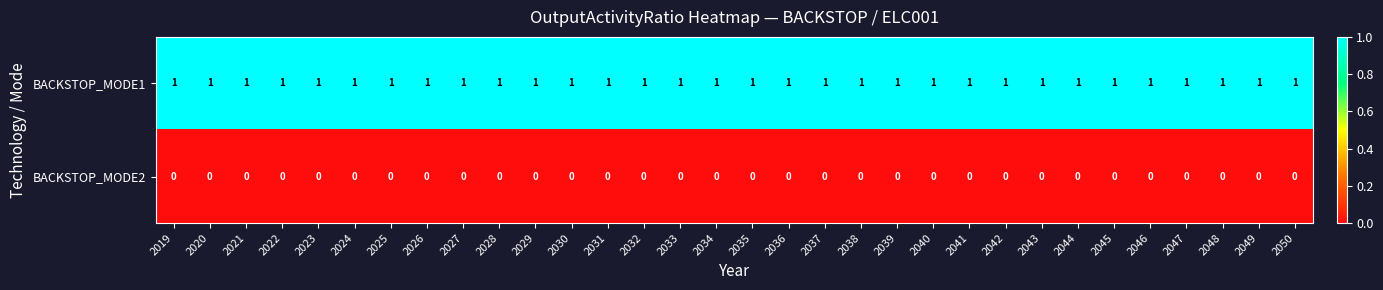

At how many categories does at least one series exceed 0?

32